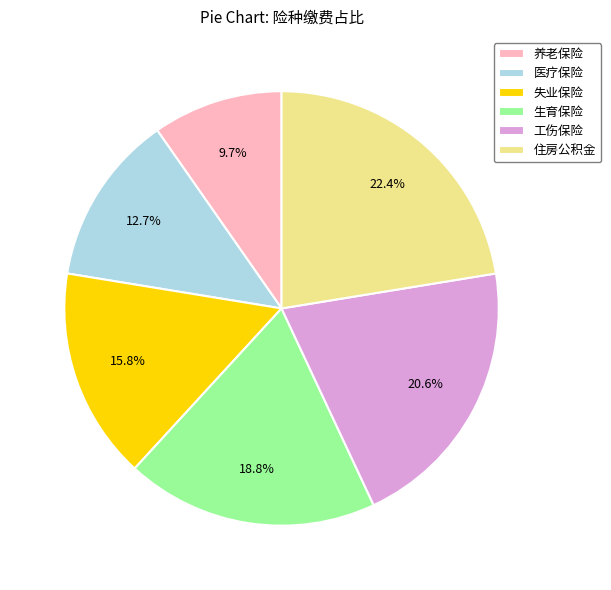

Rank the categories by value from lowest to highest.

养老保险, 医疗保险, 失业保险, 生育保险, 工伤保险, 住房公积金